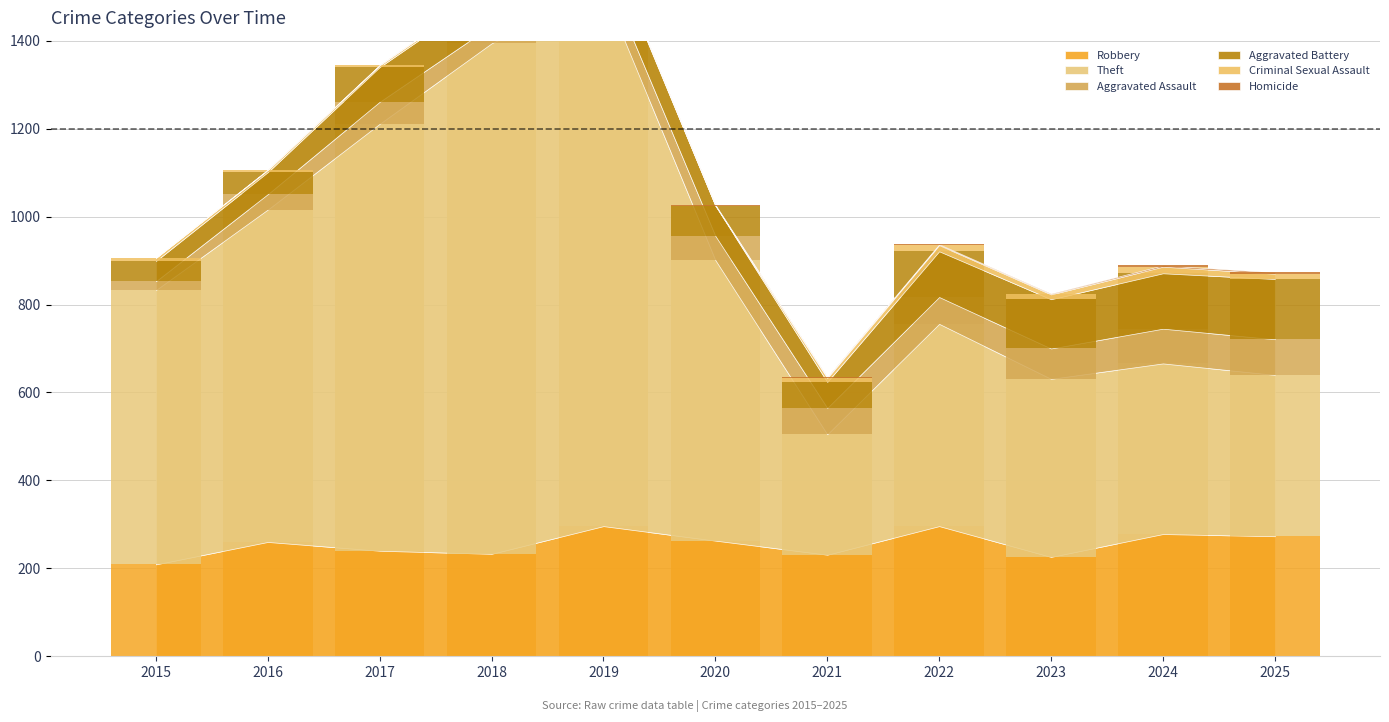

How many series are shown in this chart?

6